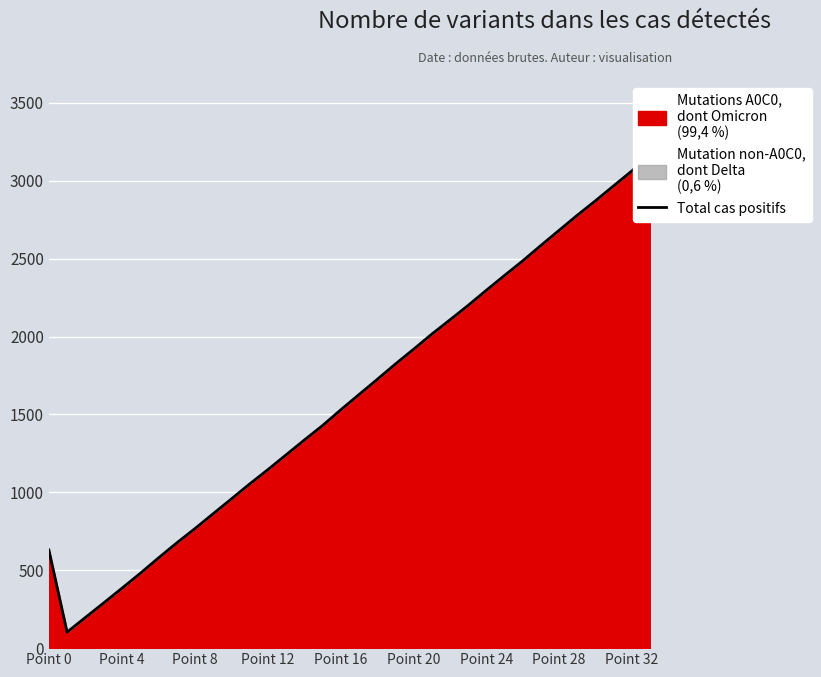

Reading left to right, what are all the values shown in this chart?

630.0	102.8	196.4	289.3	383.5	478.5	577.4	673.8	765.8	861.2	956.2	1052.0	1144.0	1239.0	1334.0	1427.0	1527.8	1625.8	1723.0	1822.1	1917.1	2014.2	2106.2	2199.2	2296.2	2391.6	2485.6	2584.6	2681.8	2778.9	2871.9	2968.0	3063.6	3165.3